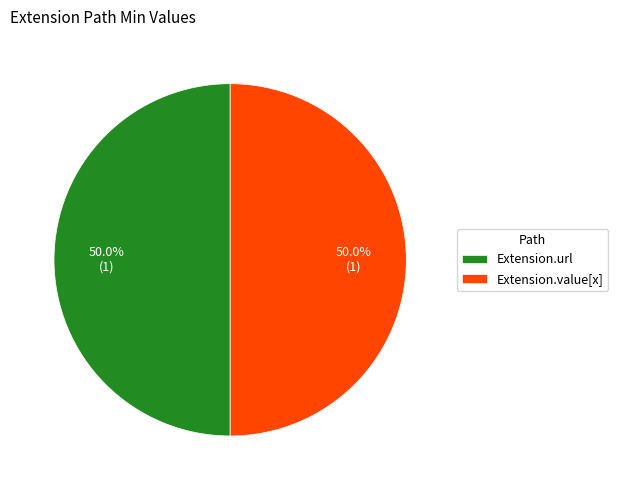

What is the ratio of the value at Extension.value[x] to the value at Extension.url?

1.0